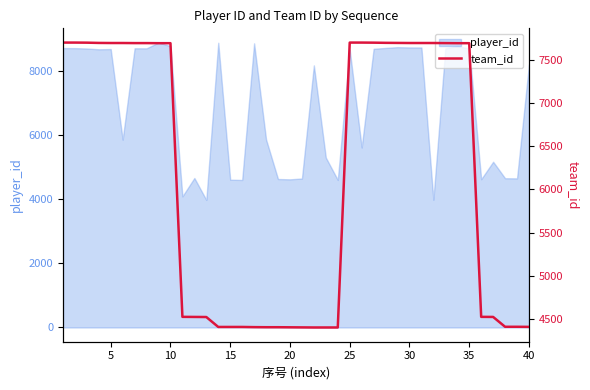

What is the minimum value for player_id?

3983